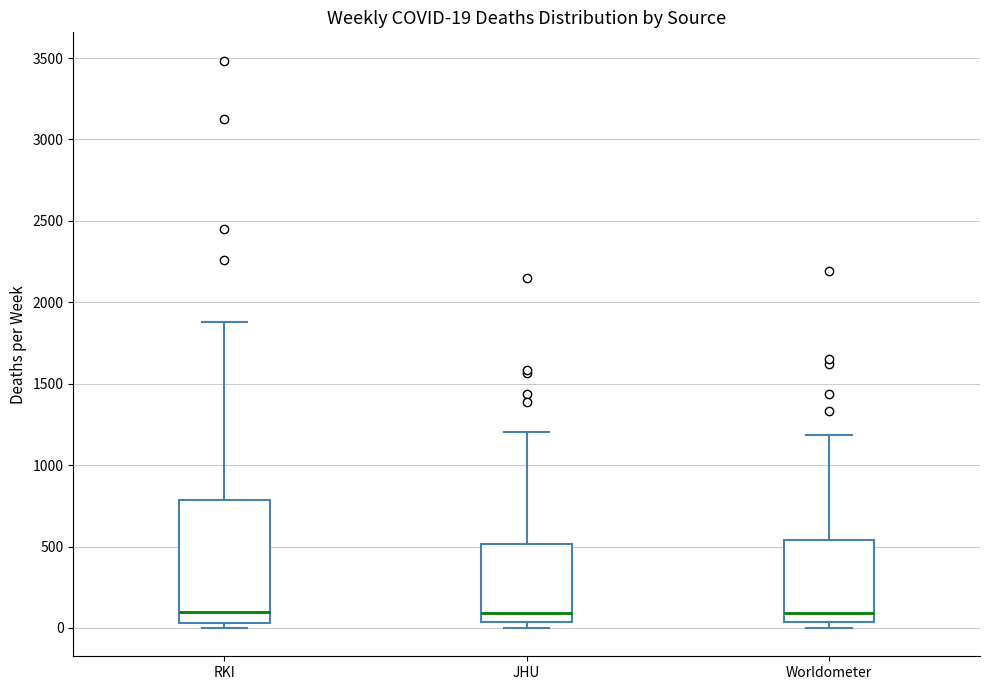

Comparing the boxes themselves (not the whiskers), which one is the tallest?

RKI